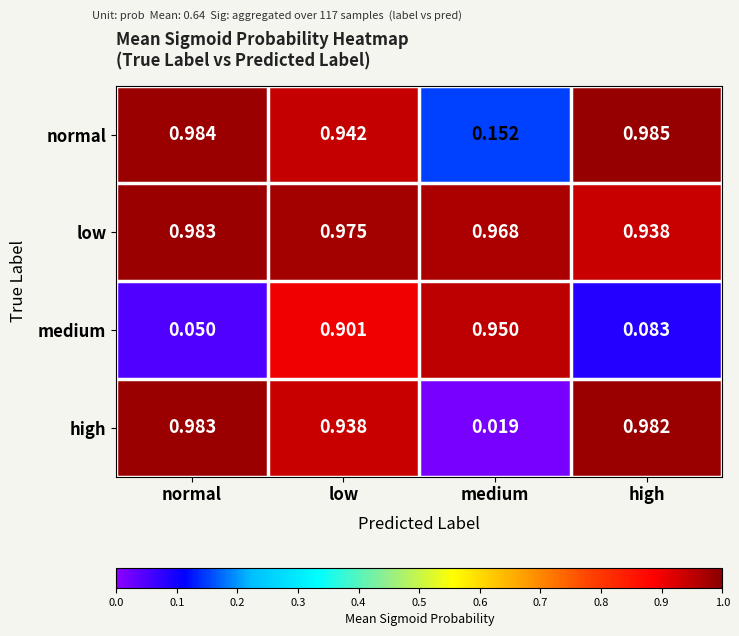

At high, list the series in order from largest to smallest.

normal, high, low, medium